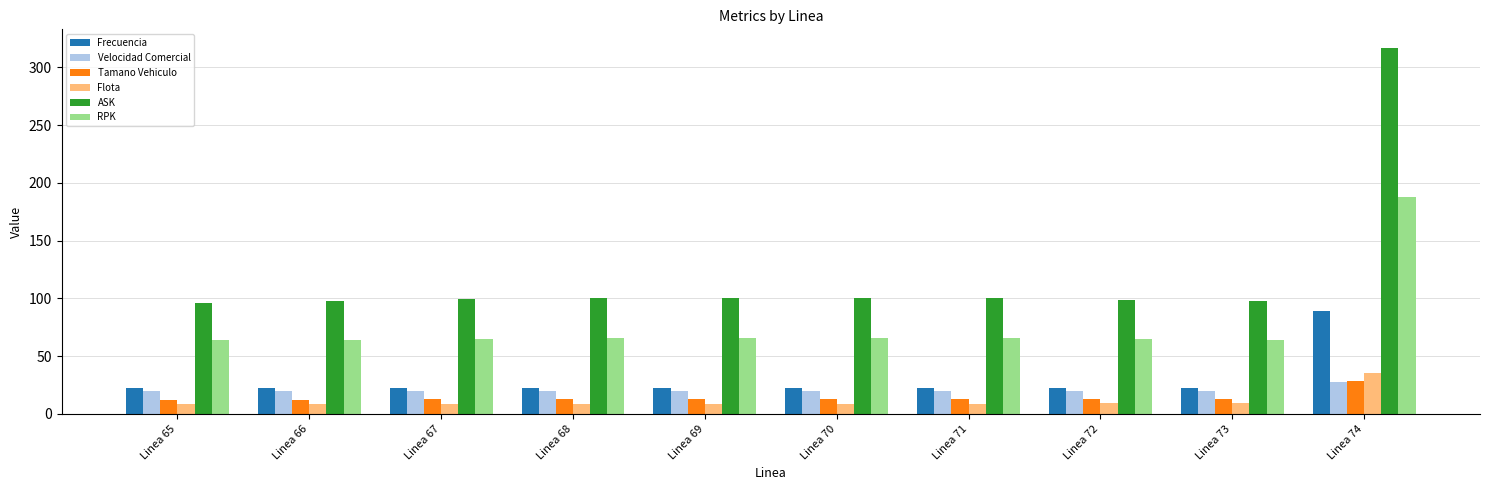

What is the total value across all series at Linea 65?

223.6